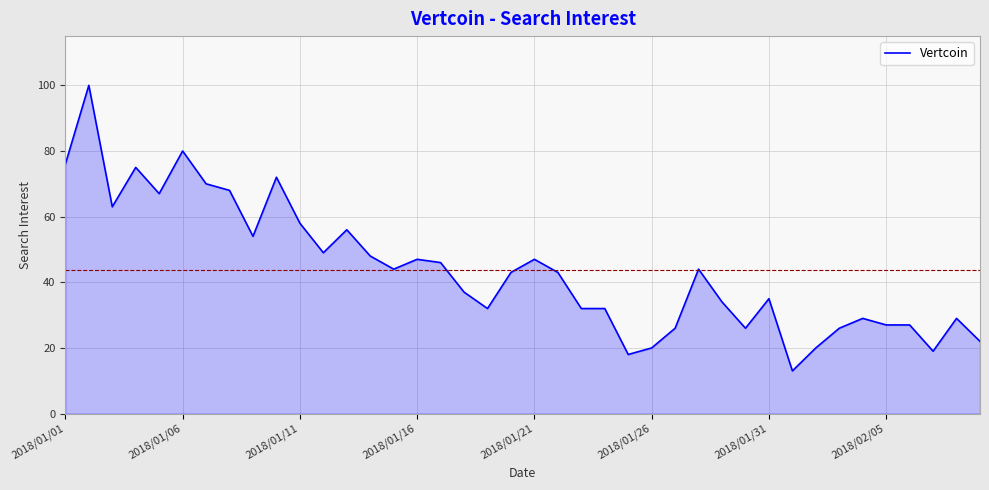

What is the greatest value displayed?

100